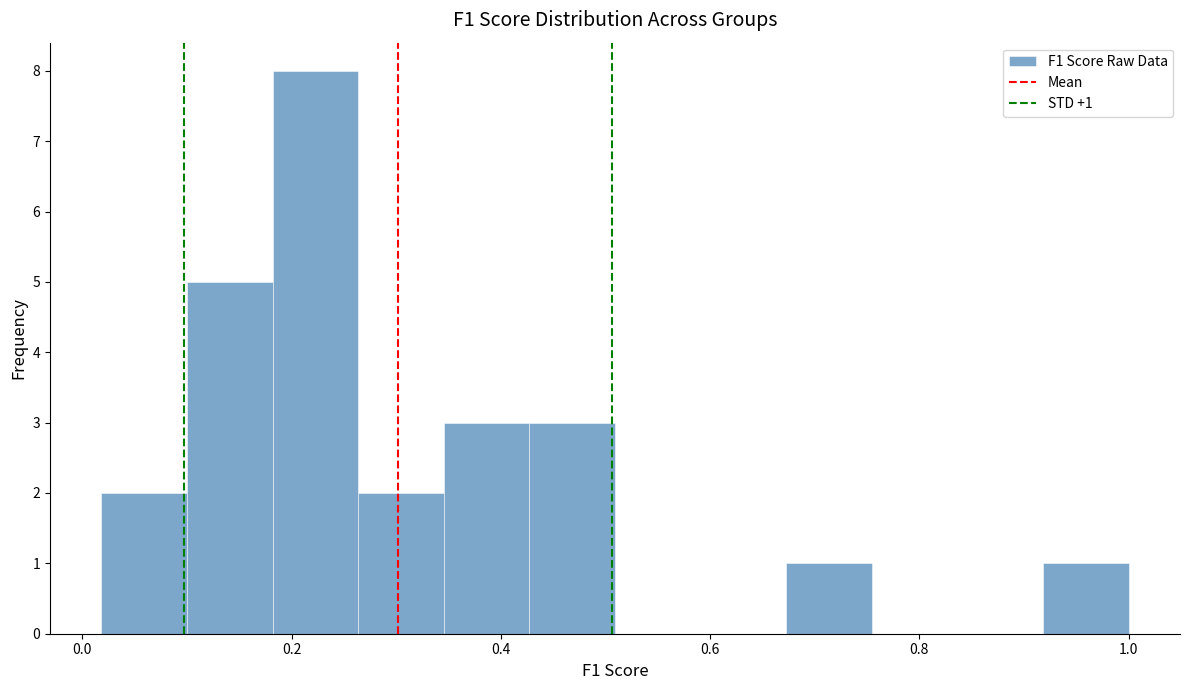

Over which range of the x-axis is the bar tallest?

0.18 to 0.26